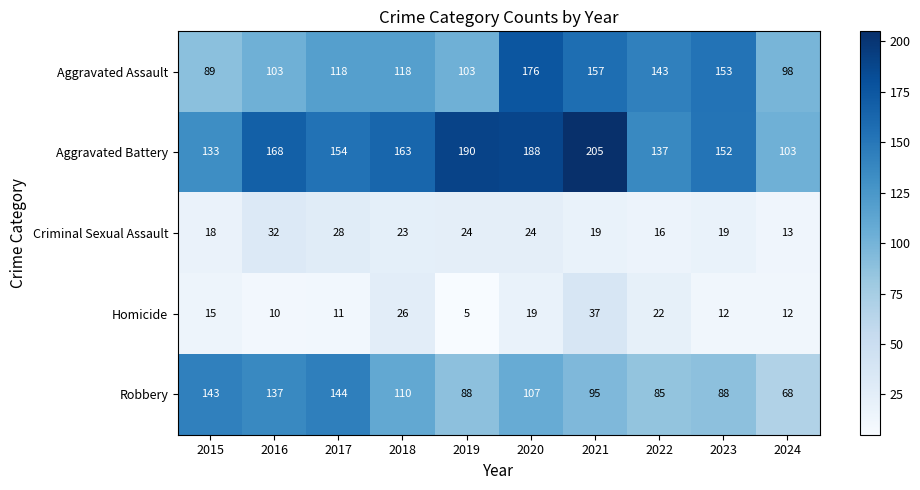

True or false: Robbery has a value of 88 at 2019.

True